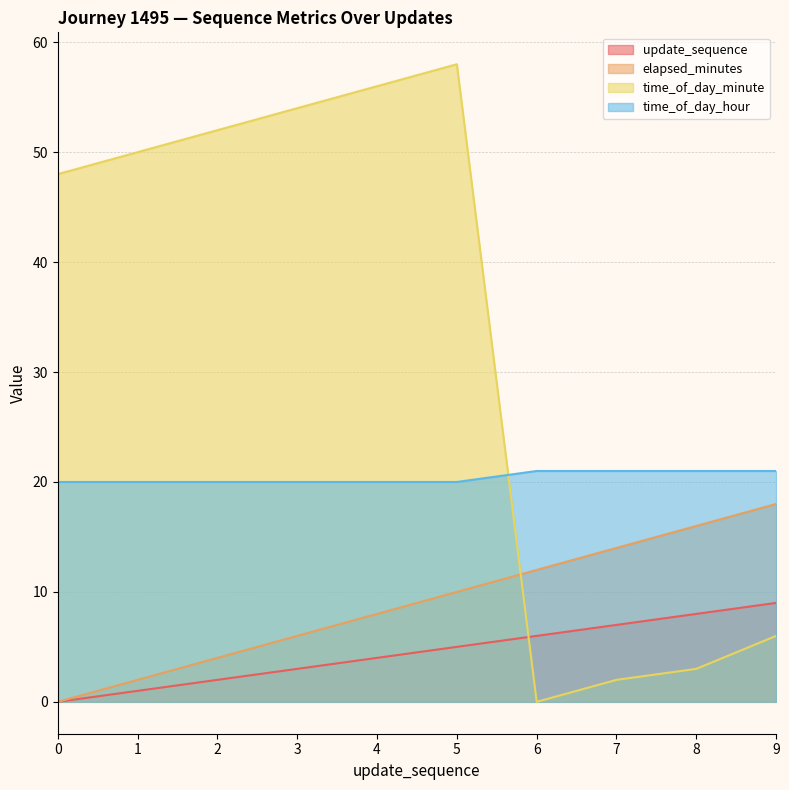

Reading left to right, transcribe all the data shown in this chart.

update_sequence: 0	1	2	3	4	5	6	7	8	9
elapsed_minutes: 0	2	4	6	8	10	12	14	16	18
time_of_day_minute: 48	50	52	54	56	58	0	2	3	6
time_of_day_hour: 20	20	20	20	20	20	21	21	21	21